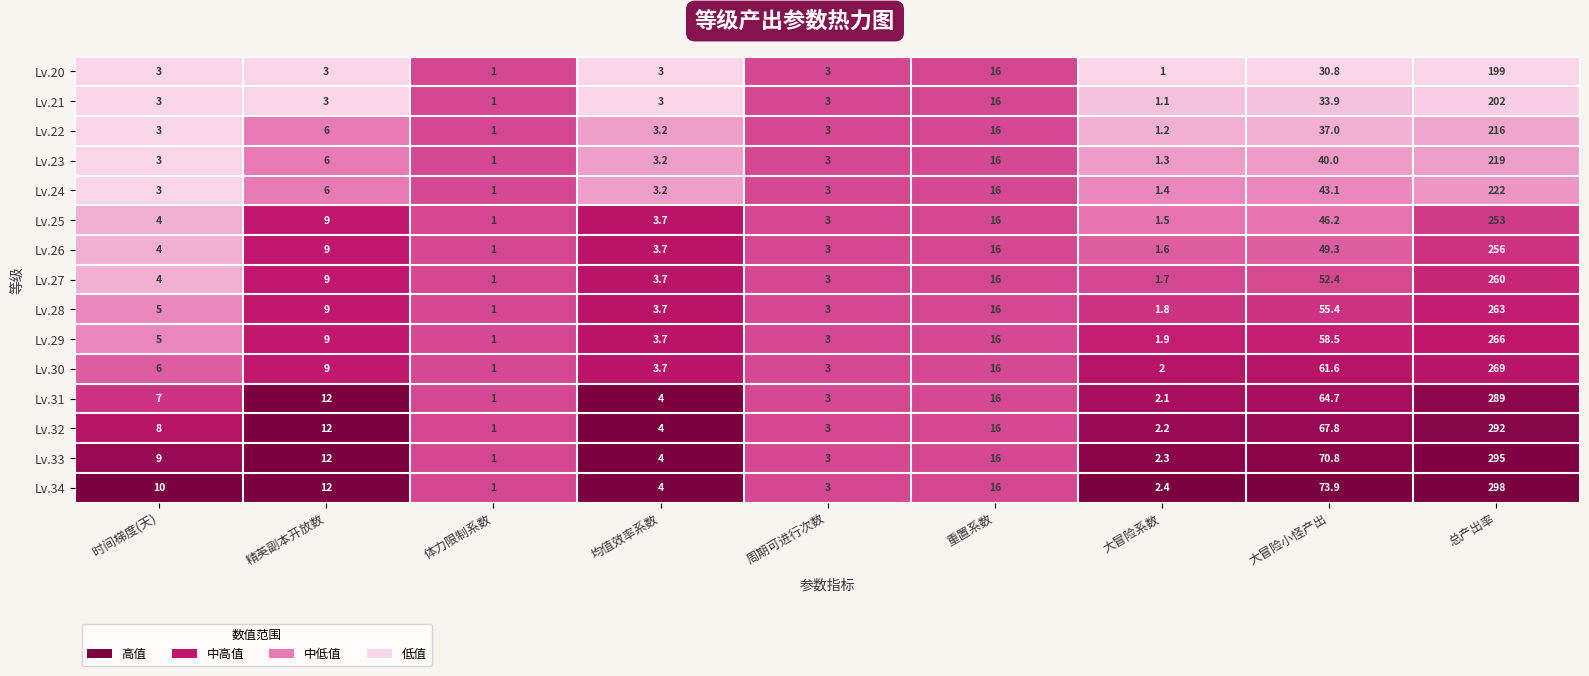

What is the difference between the Lv.29 values at 重置系数 and 总产出率?

250.0